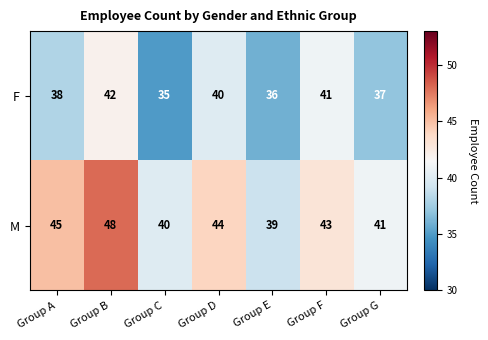

What is the sum of all M values?

300